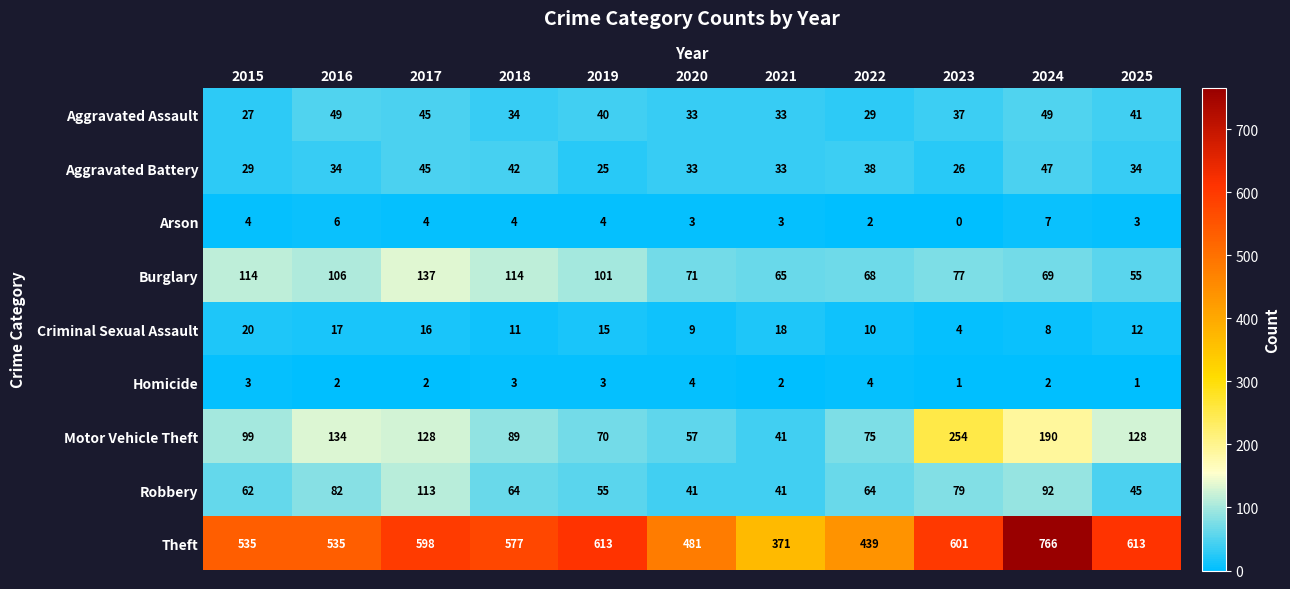

What is the maximum value shown in the chart?

766